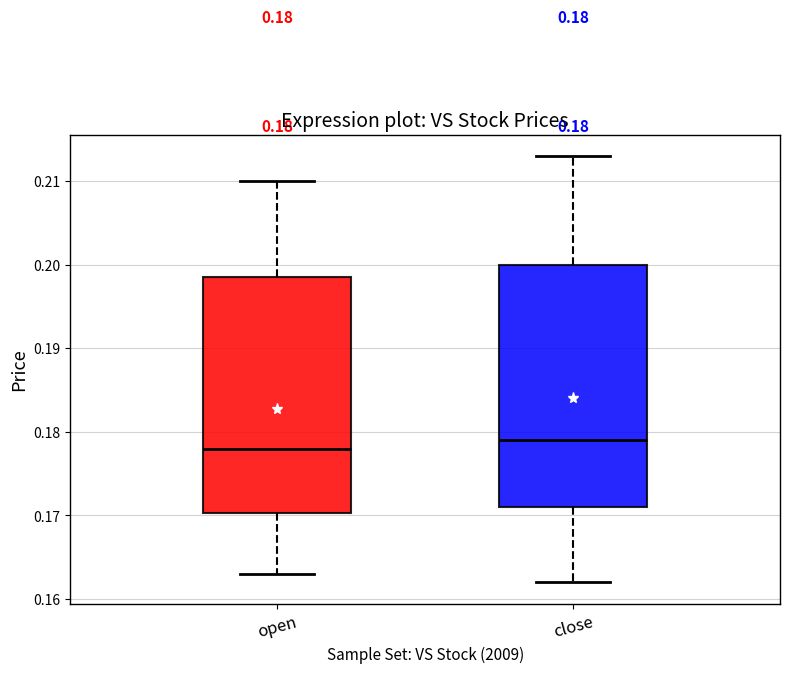

Which box has the highest median line?

close